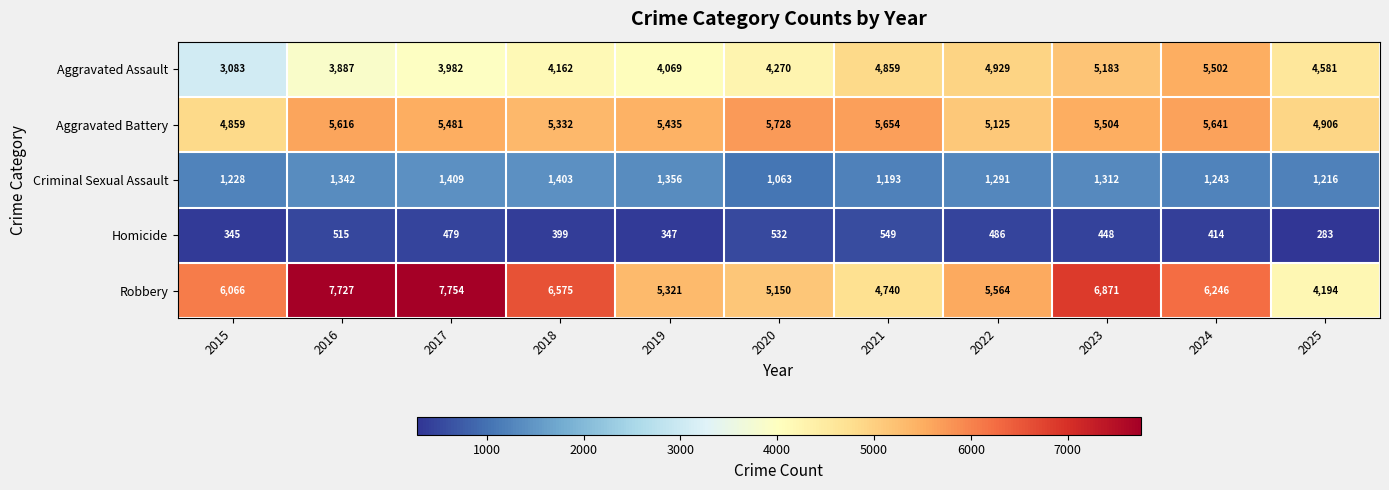

Which category has the lowest value across all series?

2025